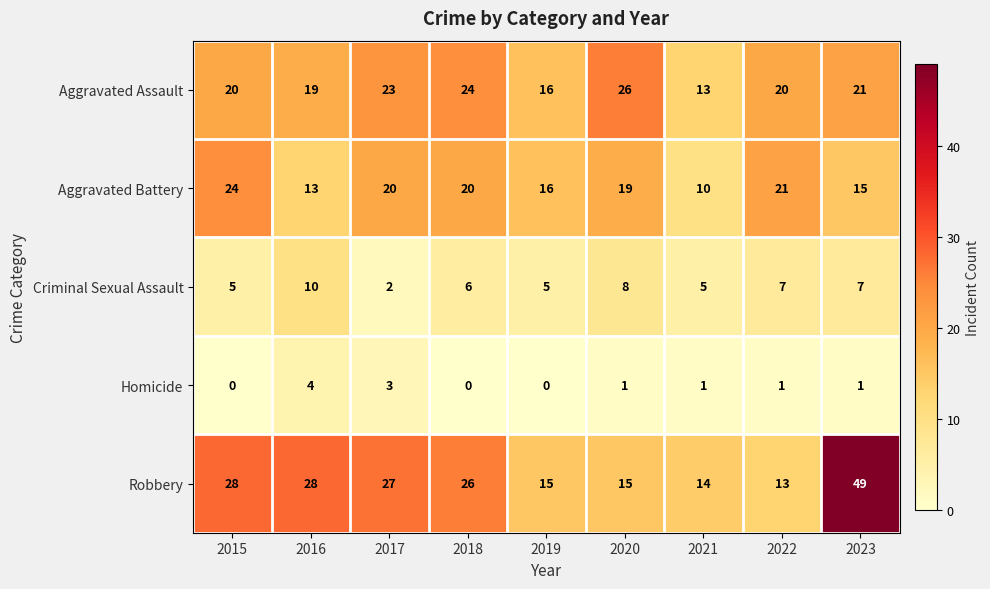

Read the Aggravated Assault value at 2018, to the nearest 10.

20